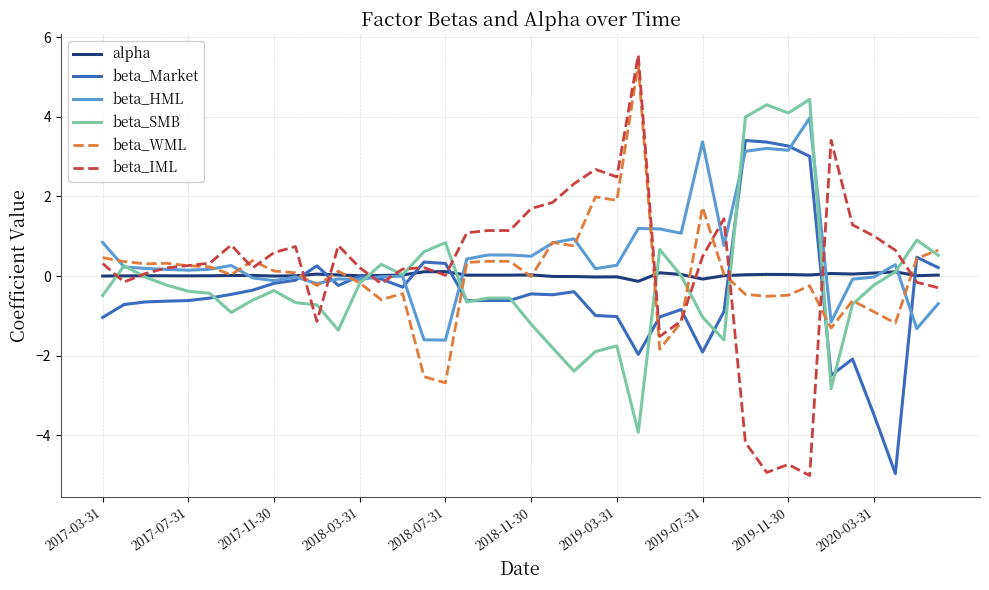

How many times do beta_SMB and beta_IML cross each other?

13